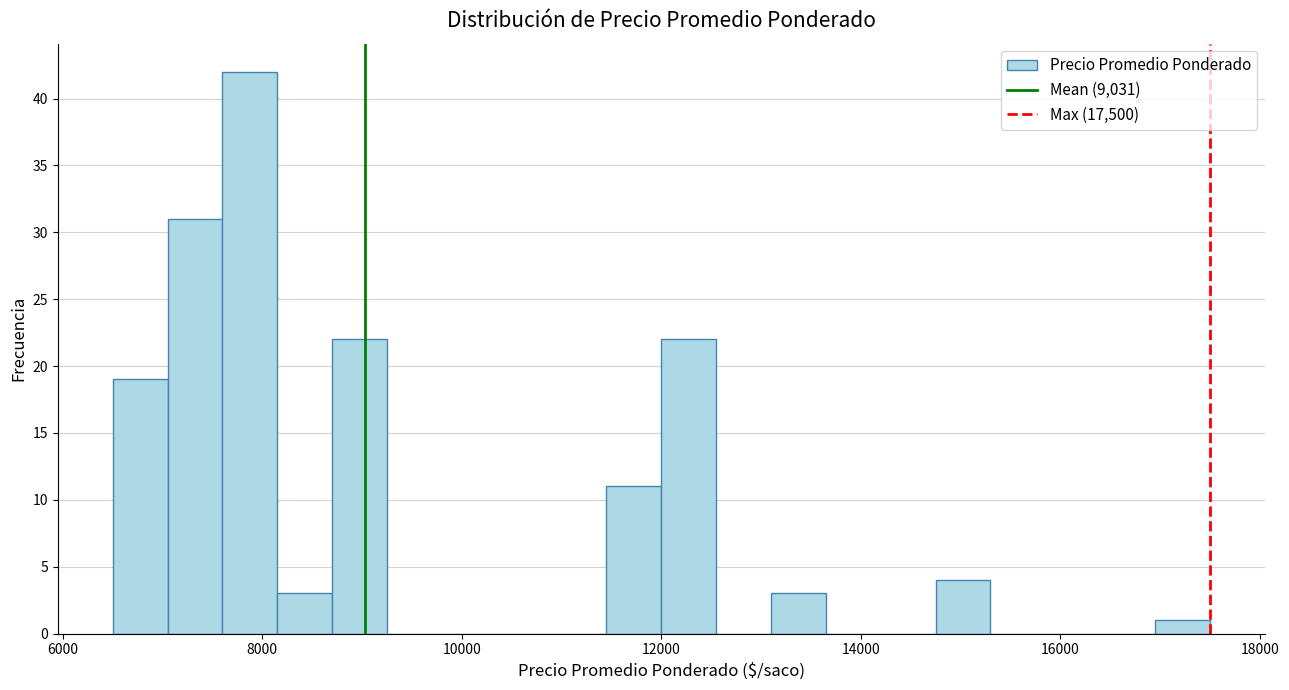

Around what value on the x-axis is the tallest bar? Give the approximate position of its centre, as read against the axis.

7800